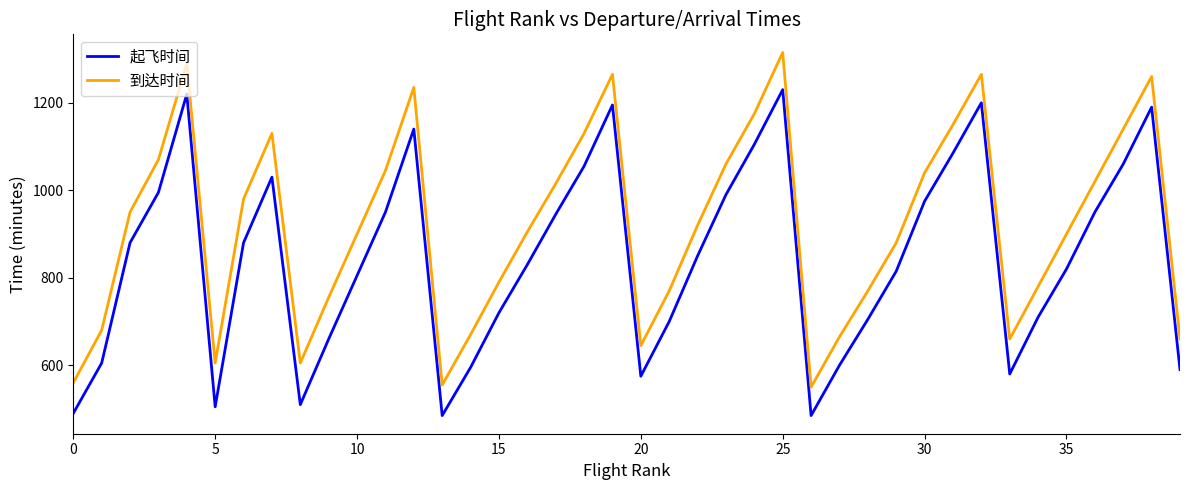

List the series in order of their peak value, highest first.

到达时间, 起飞时间